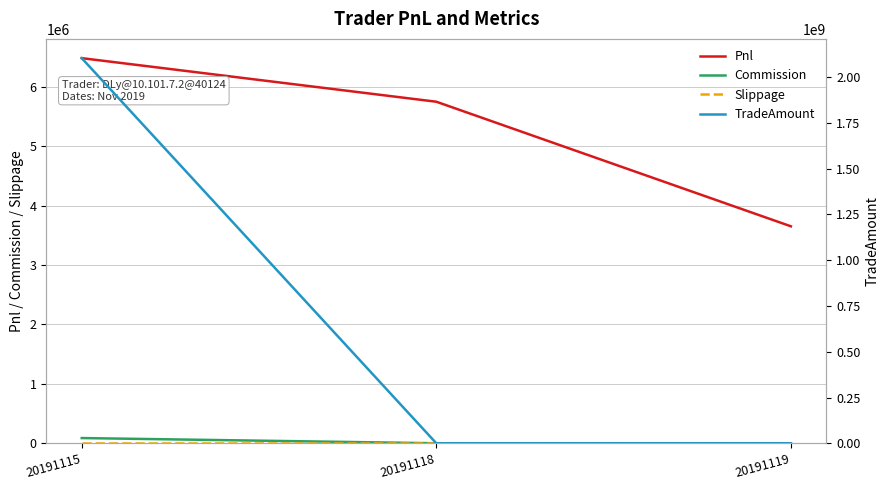

What is the difference between the highest and lowest values at 20191115?

2104281260.0